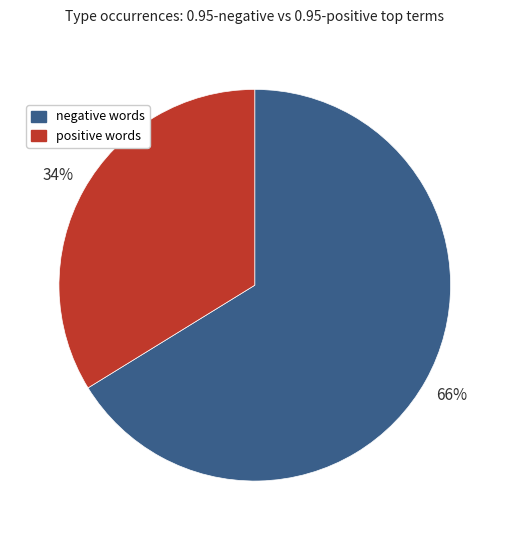

Does any single category account for the majority?

Yes